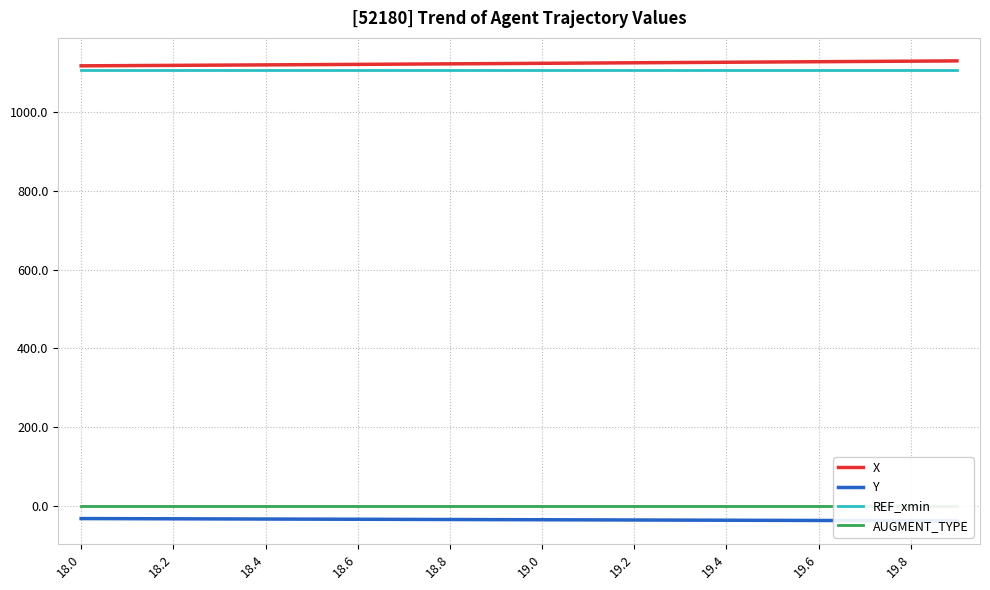

What is the sum of all Y values?

-691.4